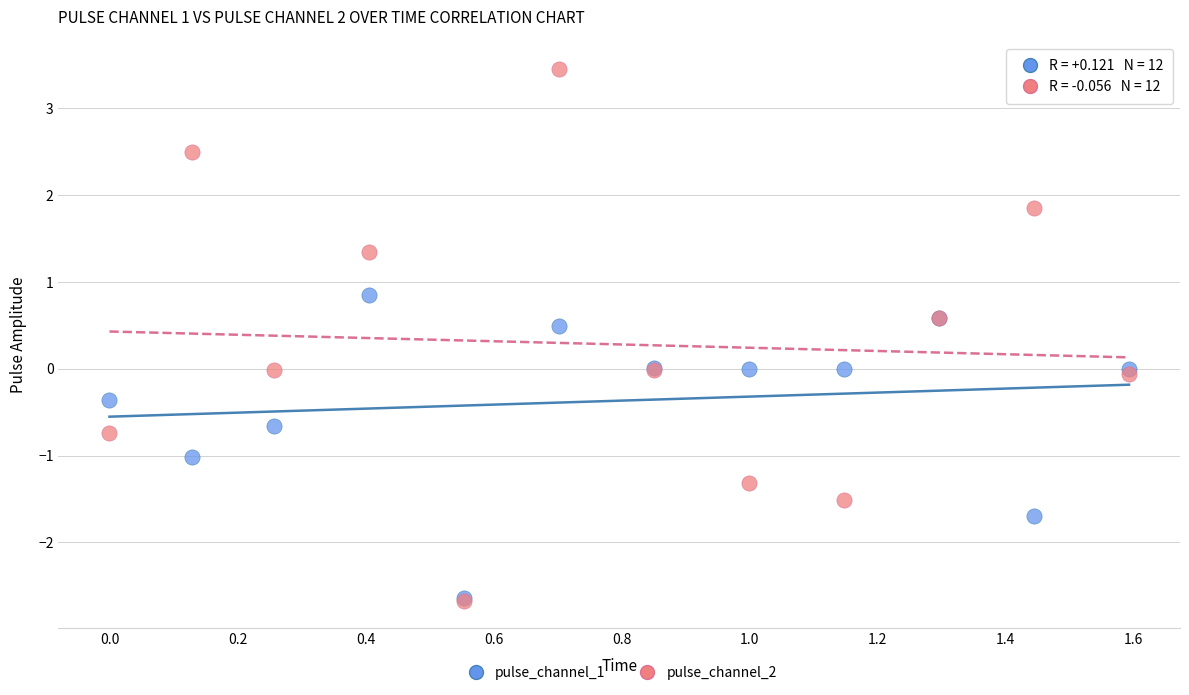

Which series has the largest Y range (max minus min)?

pulse_channel_2